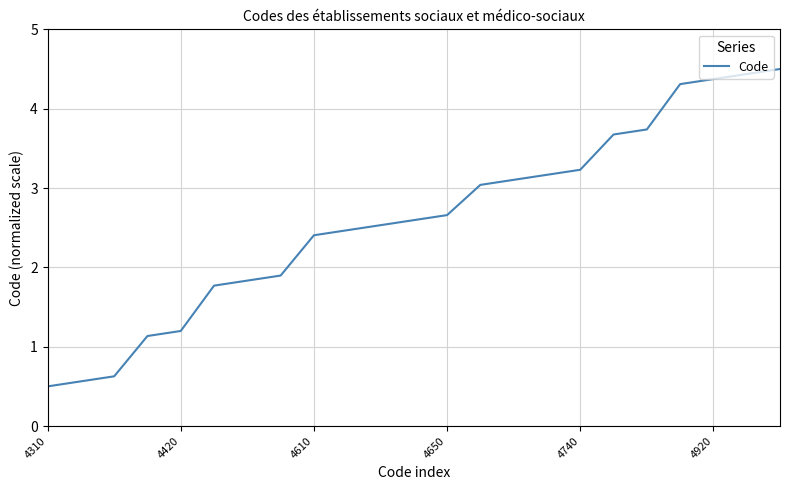

What is the difference between the maximum and minimum values?

4.0